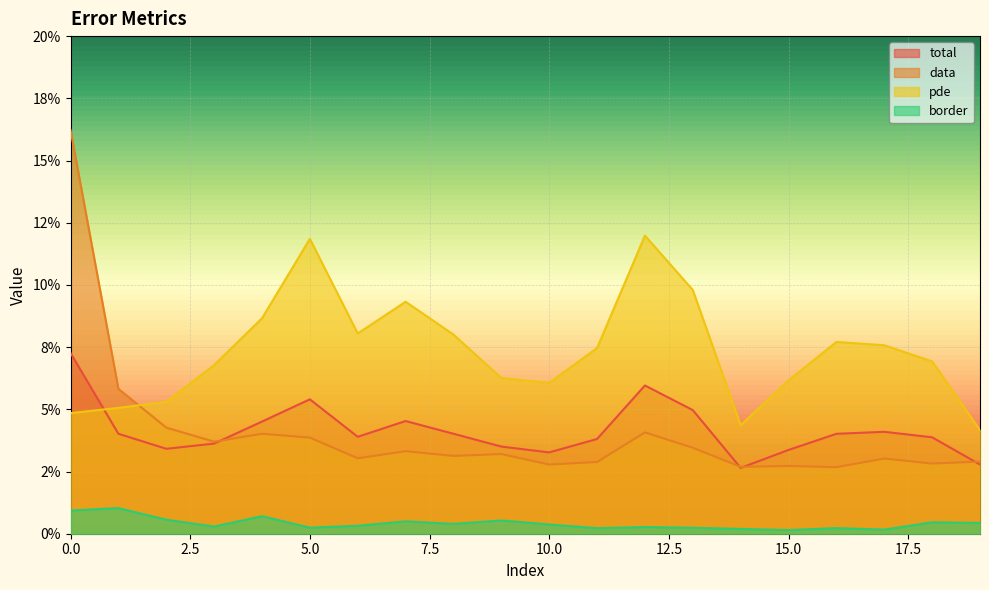

Reading right to left, transcribe all the data shown in this chart.

total: 0.0	0.0	0.0	0.0	0.0	0.0	0.0	0.1	0.0	0.0	0.0	0.0	0.0	0.0	0.1	0.0	0.0	0.0	0.0	0.1
data: 0.0	0.0	0.0	0.0	0.0	0.0	0.0	0.0	0.0	0.0	0.0	0.0	0.0	0.0	0.0	0.0	0.0	0.0	0.1	0.2
pde: 0.0	0.1	0.1	0.1	0.1	0.0	0.1	0.1	0.1	0.1	0.1	0.1	0.1	0.1	0.1	0.1	0.1	0.1	0.1	0.0
border: 0.0	0.0	0.0	0.0	0.0	0.0	0.0	0.0	0.0	0.0	0.0	0.0	0.0	0.0	0.0	0.0	0.0	0.0	0.0	0.0